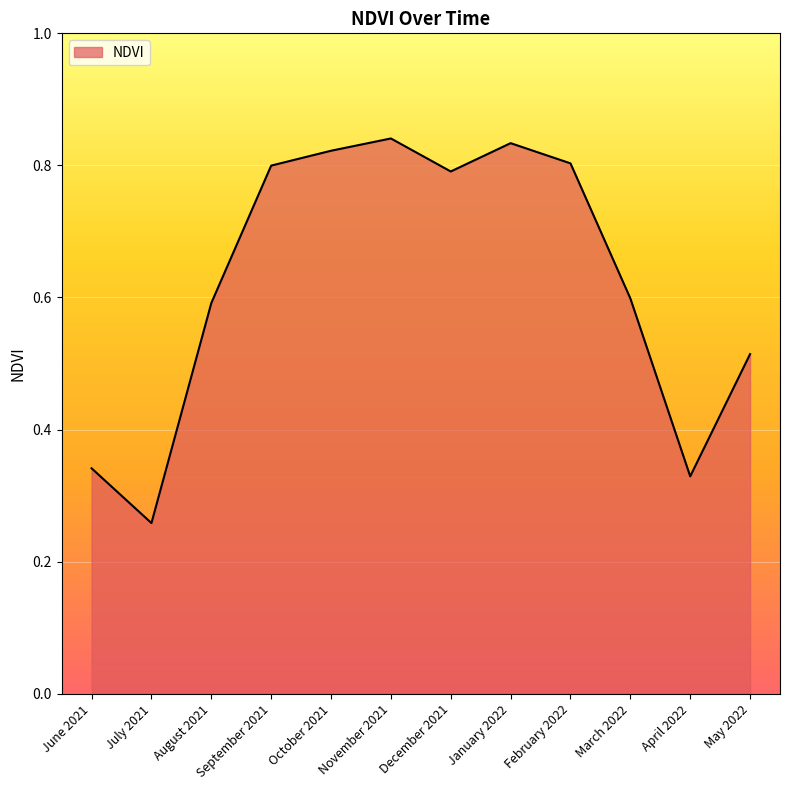

What position from the left is December 2021?

7